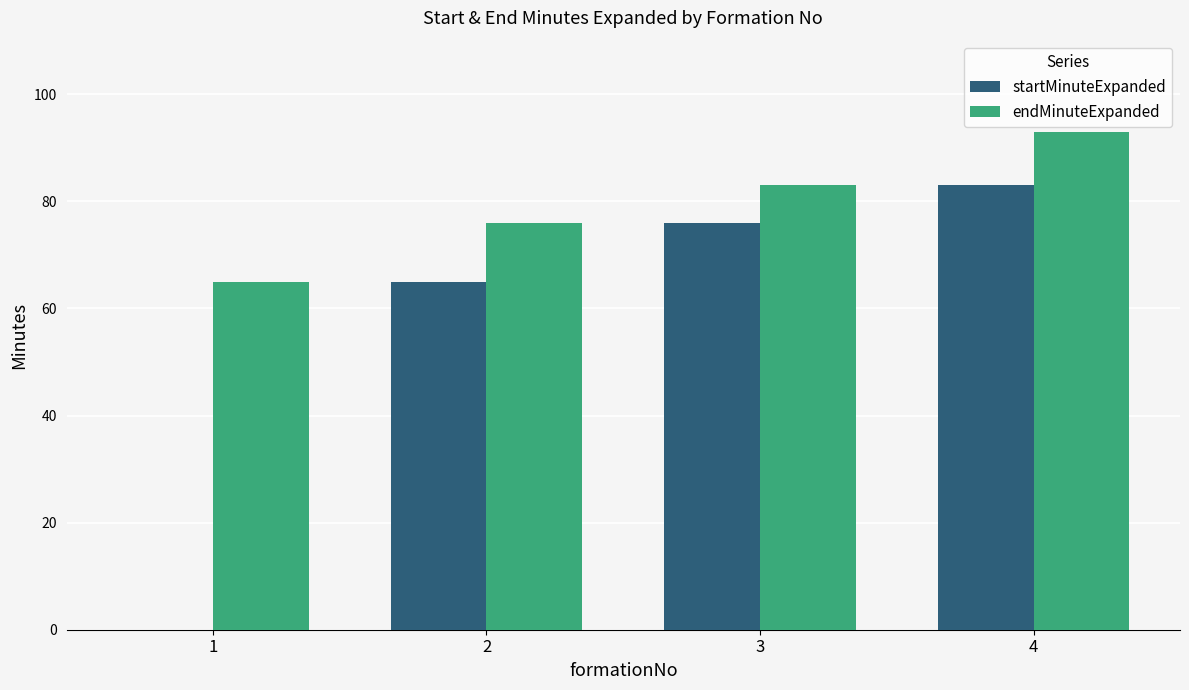

At which category is the sum across all series the highest?

4